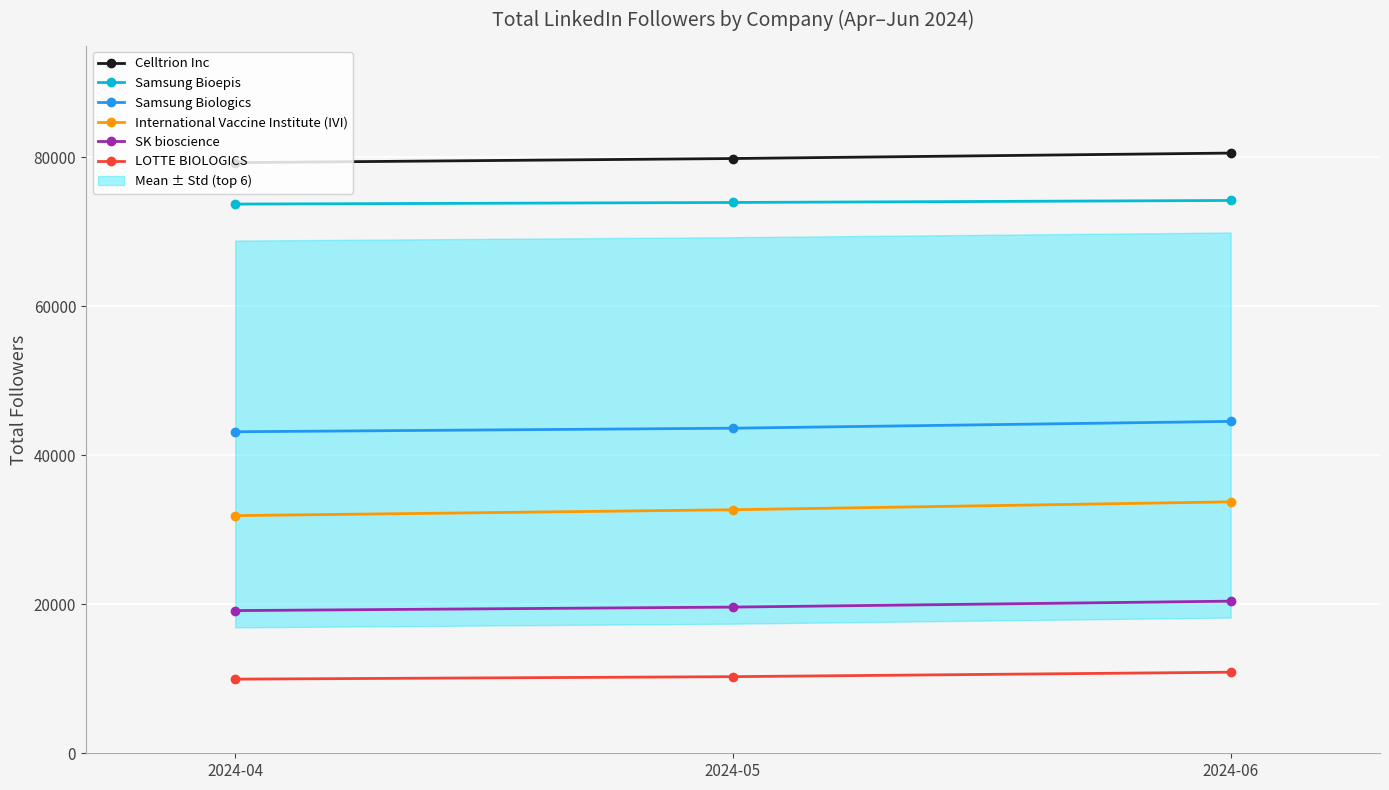

Rank the series at 2024-04 from lowest to highest value.

LOTTE BIOLOGICS, SK bioscience, International Vaccine Institute (IVI), Samsung Biologics, Samsung Bioepis, Celltrion Inc